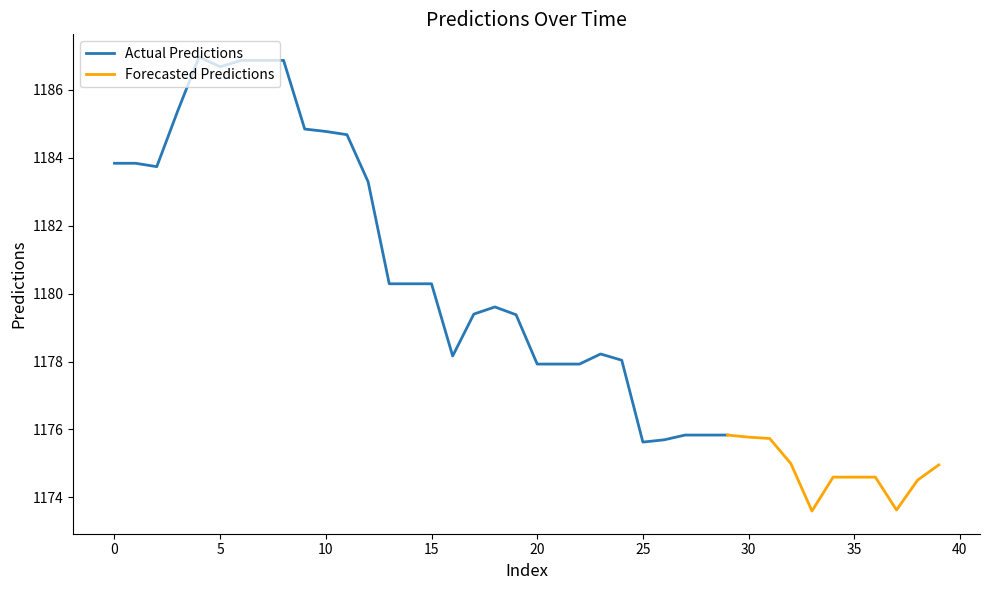

What is the value of the 9th point from the left?

1186.9